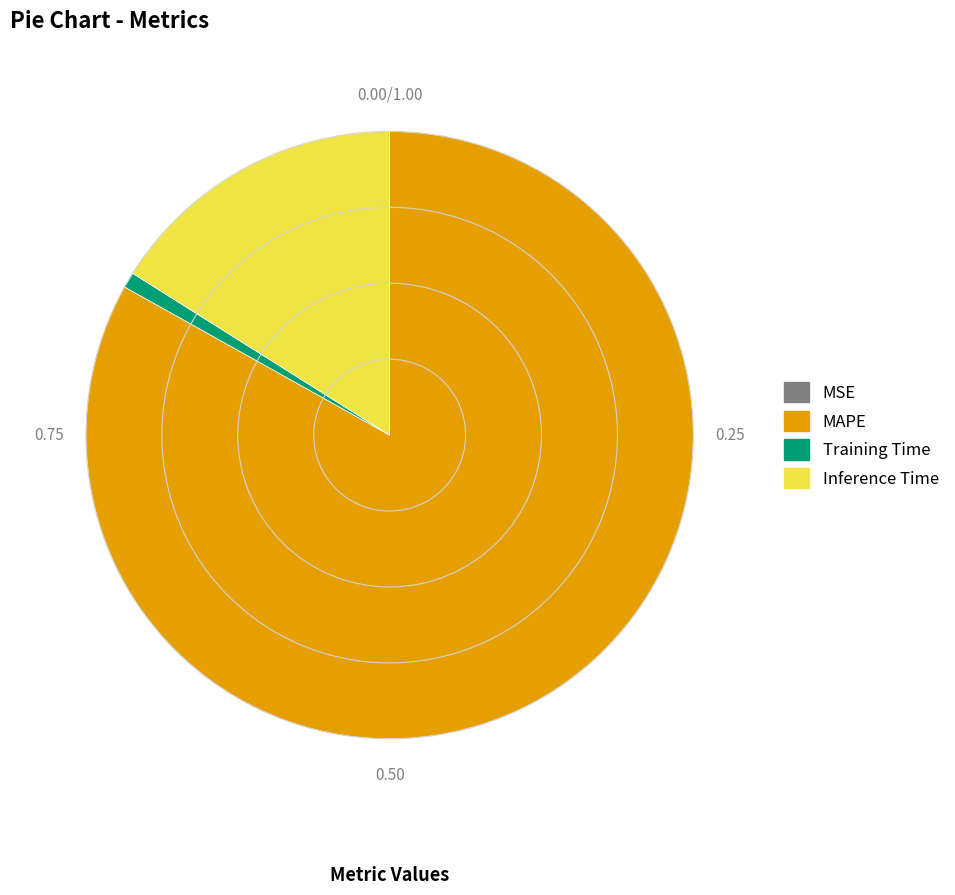

Does any single category account for the majority?

Yes